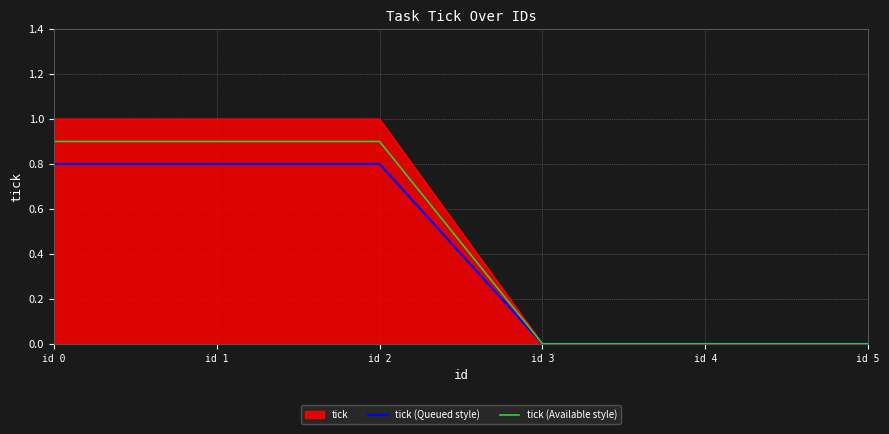

Rank the series by their average value, from highest to lowest.

tick, tick (Available style), tick (Queued style)